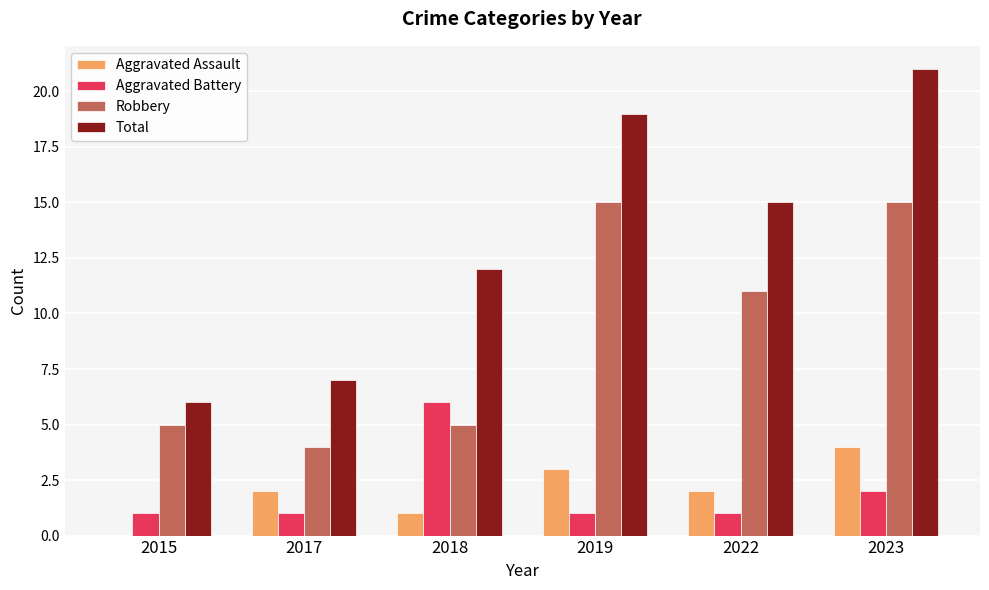

What is the sum of all Total values?

80